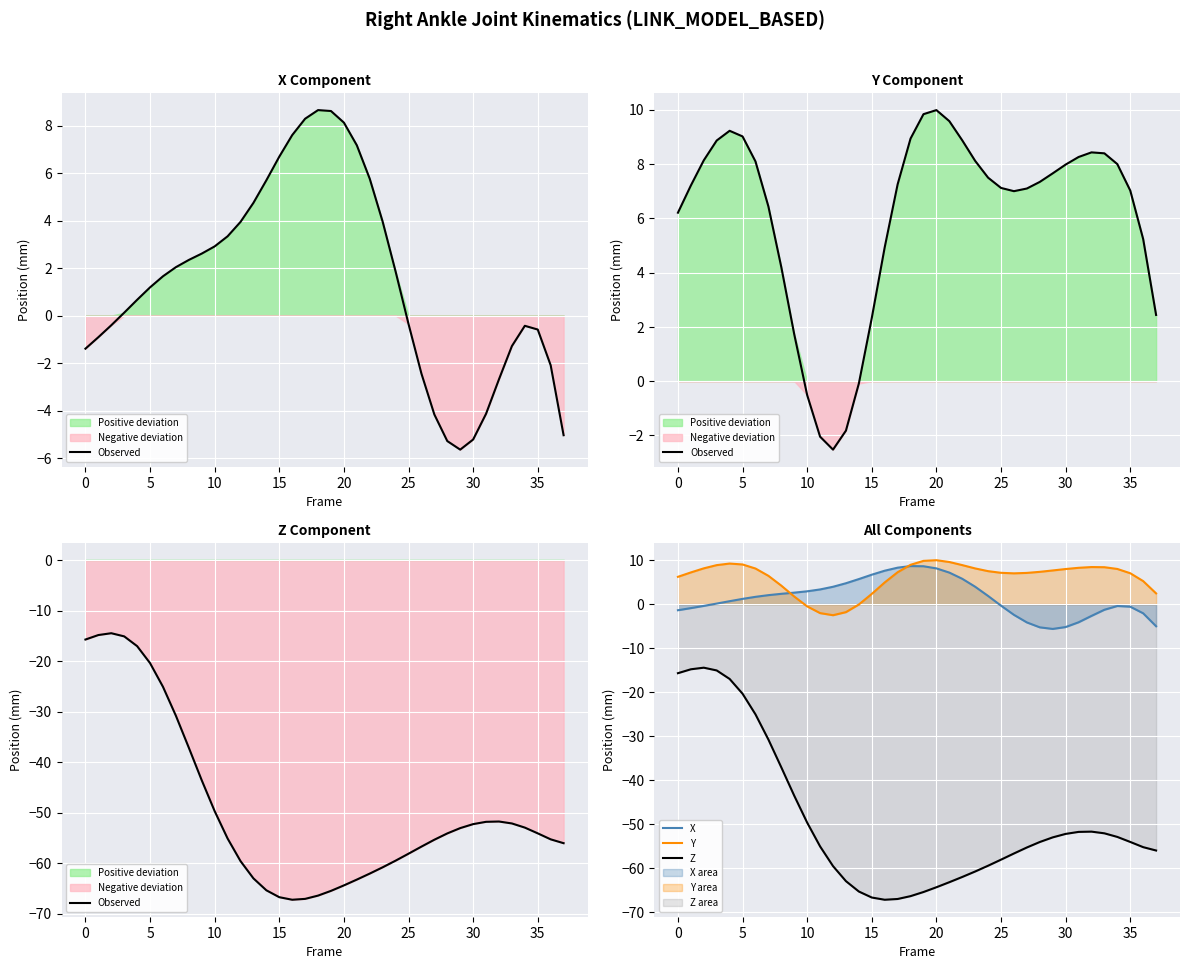

What is the difference between the Z values at 22 and 18?

4.4